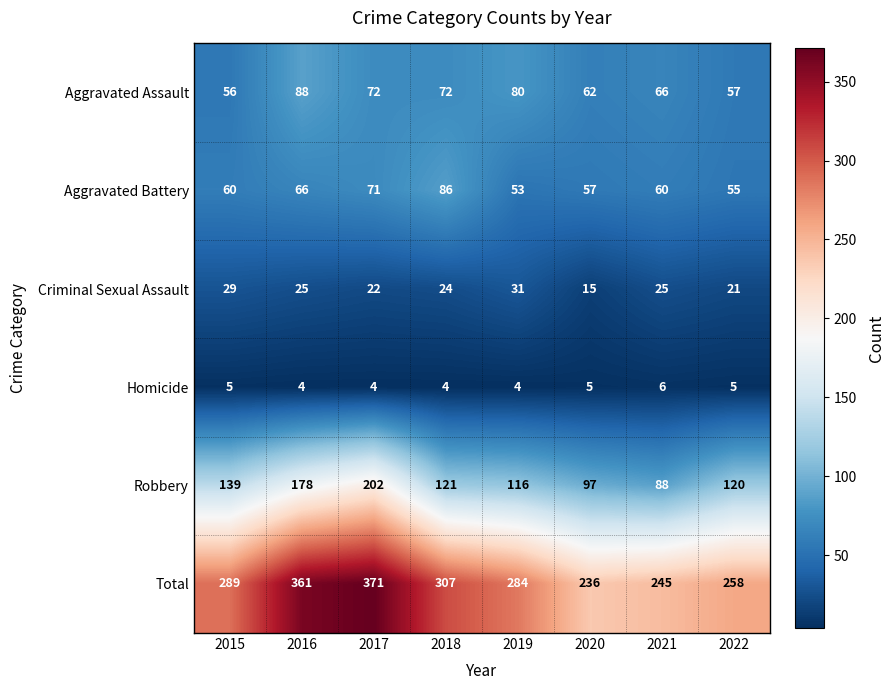

Count the number of categories in the chart.

8